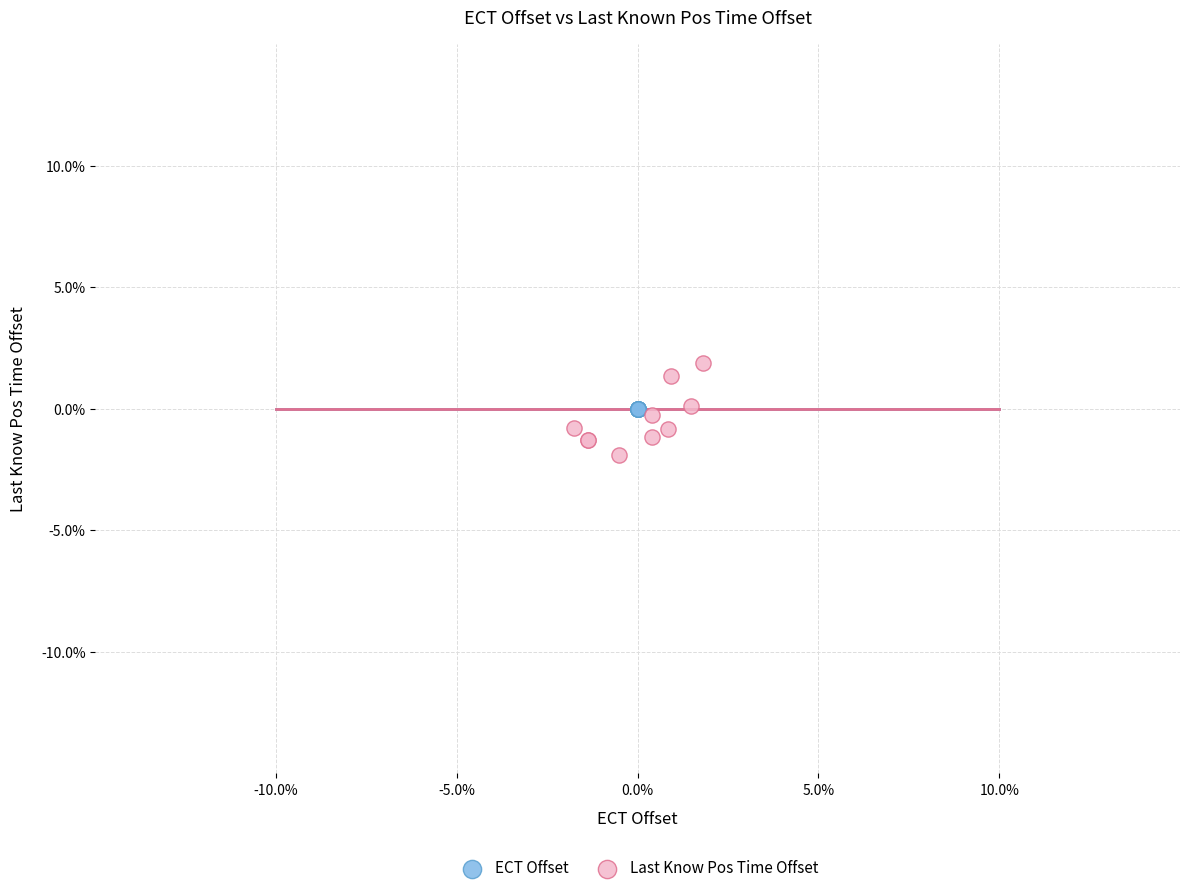

Which series contains the lowest Y value?

Last Know Pos Time Offset